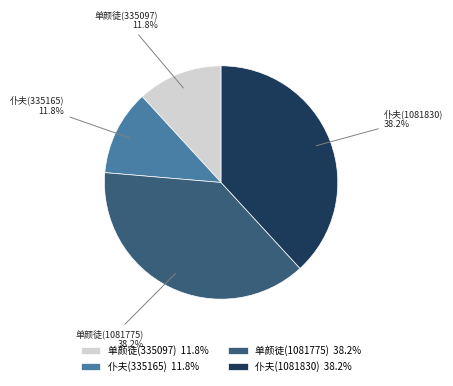

Between 单颜徒(1081775) and 单颜徒(335097), which is larger?

单颜徒(1081775)